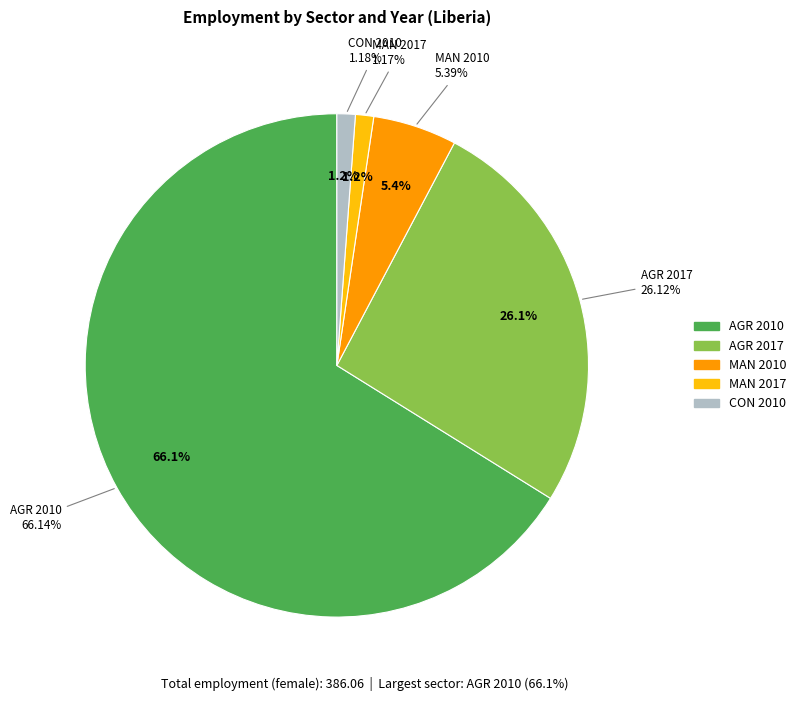

What percentage is the AGR 2017 slice, to the nearest percent?

26%